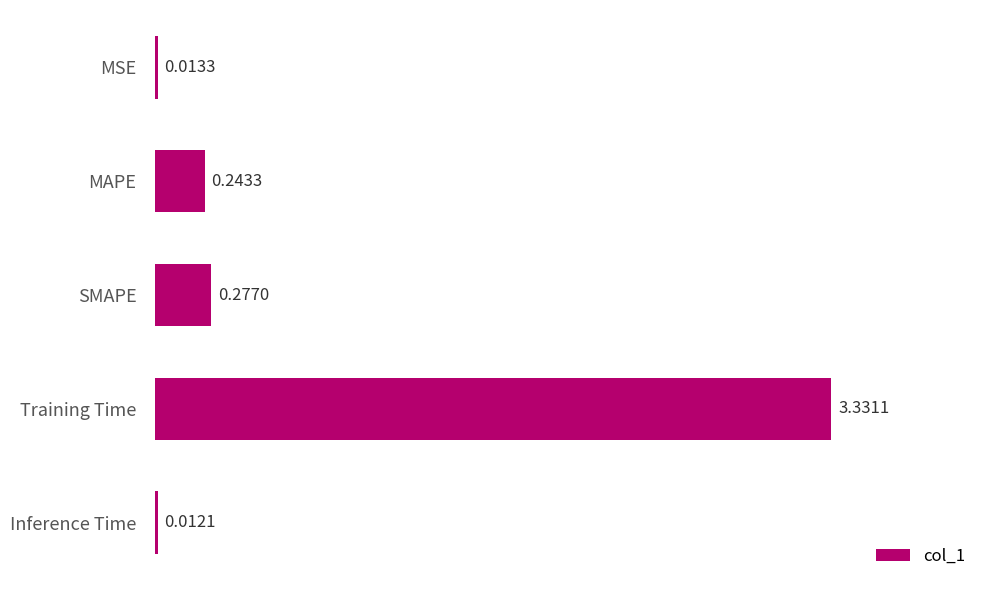

What is the sum of all values?

3.9